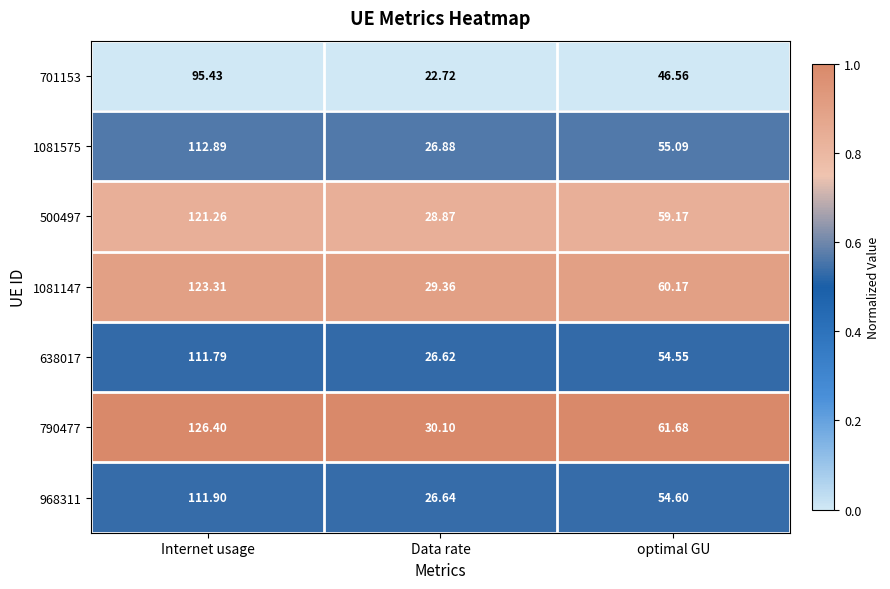

At which label does 500497 first exceed 59?

Internet usage